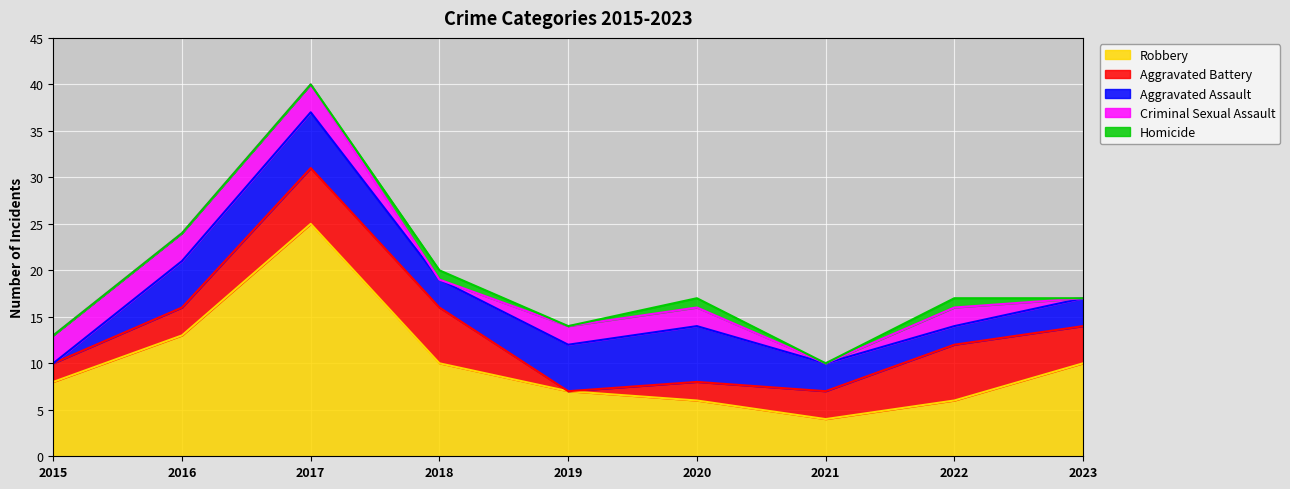

The Homicide series shows -1 at 2017. True or false?

False